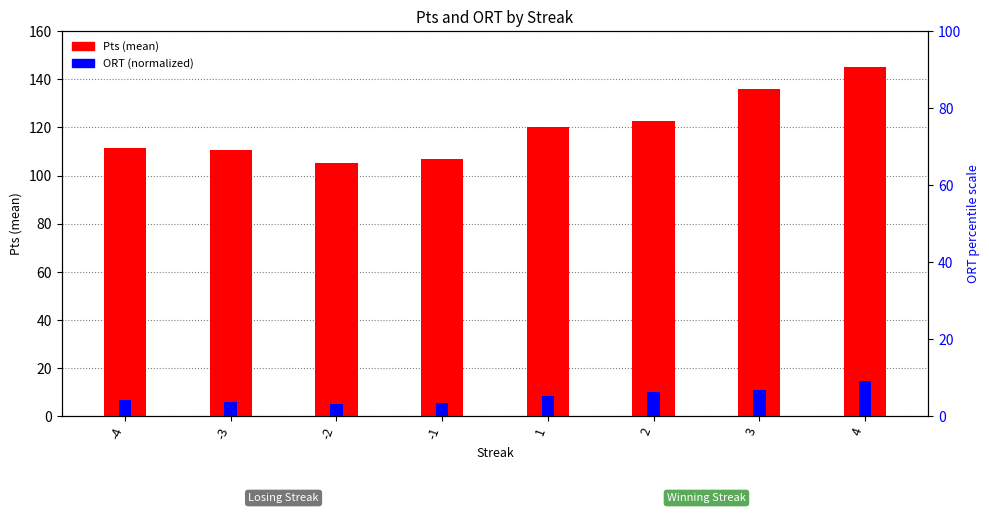

What is the difference between the highest and lowest values at 1?

111.6